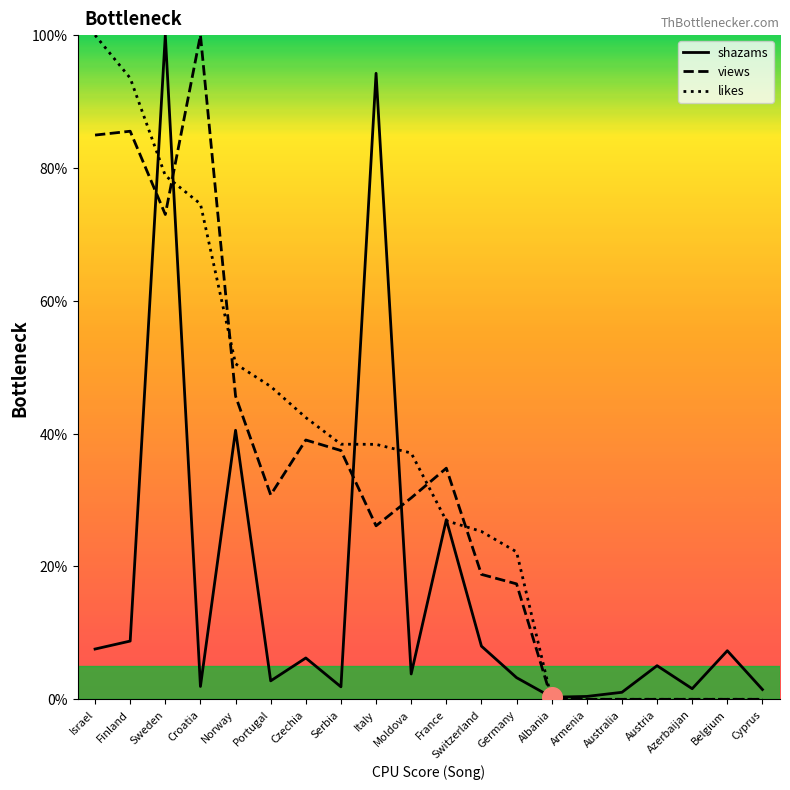

At how many categories does at least one series exceed 15?

13